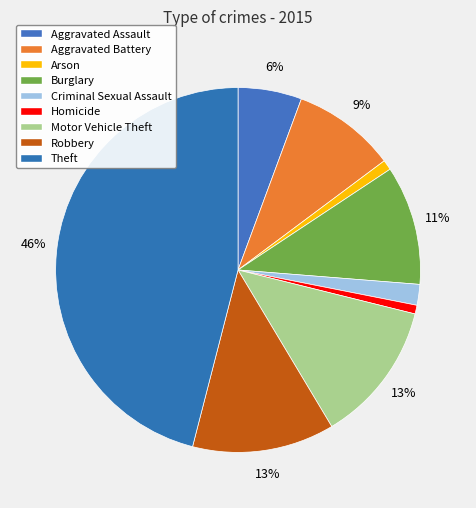

How many slices are in this pie chart?

9